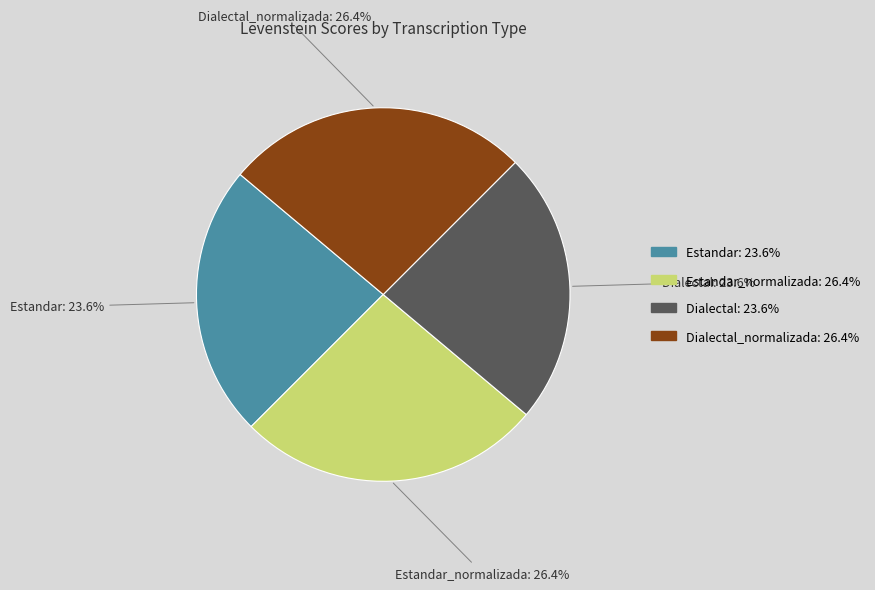

Does Dialectal account for over 50% of the chart?

No